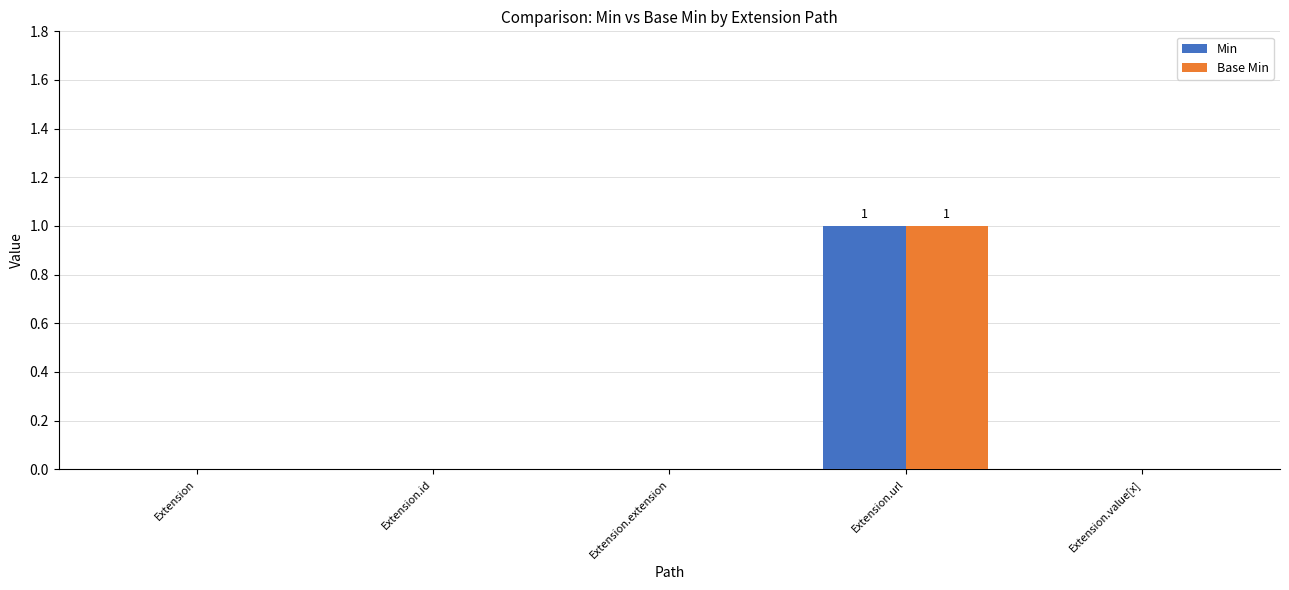

What are all the series names shown in the legend?

Min, Base Min